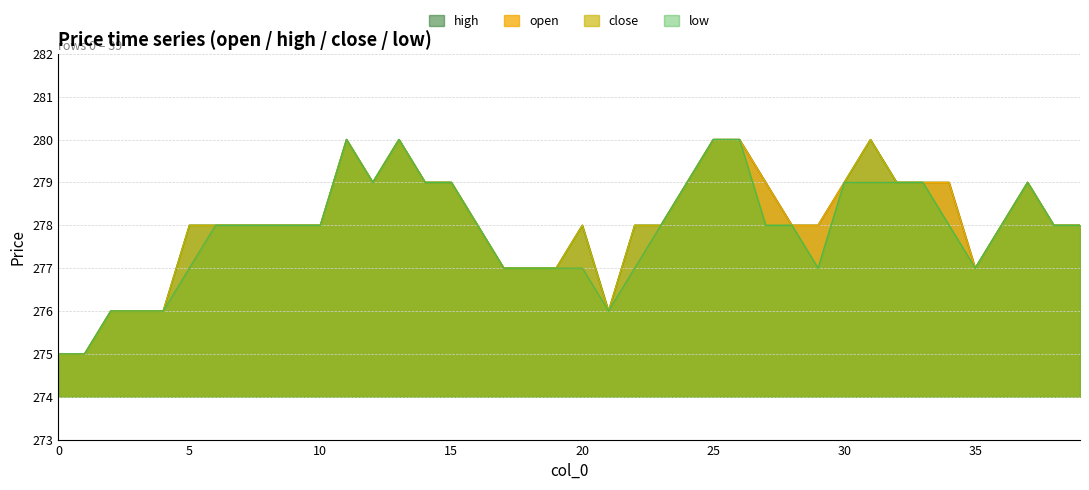

Reading left to right, list all the values displayed in this chart.

open: 275	275	276	276	276	277	278	278	278	278	278	280	279	280	279	279	278	277	277	277	277	276	277	278	279	280	280	279	278	278	279	279	279	279	279	277	278	279	278	278
high: 275	275	276	276	276	278	278	278	278	278	278	280	279	280	279	279	278	277	277	277	278	276	278	278	279	280	280	279	278	278	279	280	279	279	279	277	278	279	278	278
close: 275	275	276	276	276	278	278	278	278	278	278	280	279	280	279	279	278	277	277	277	278	276	278	278	279	280	280	278	278	277	279	280	279	279	278	277	278	279	278	278
low: 275	275	276	276	276	277	278	278	278	278	278	280	279	280	279	279	278	277	277	277	277	276	277	278	279	280	280	278	278	277	279	279	279	279	278	277	278	279	278	278